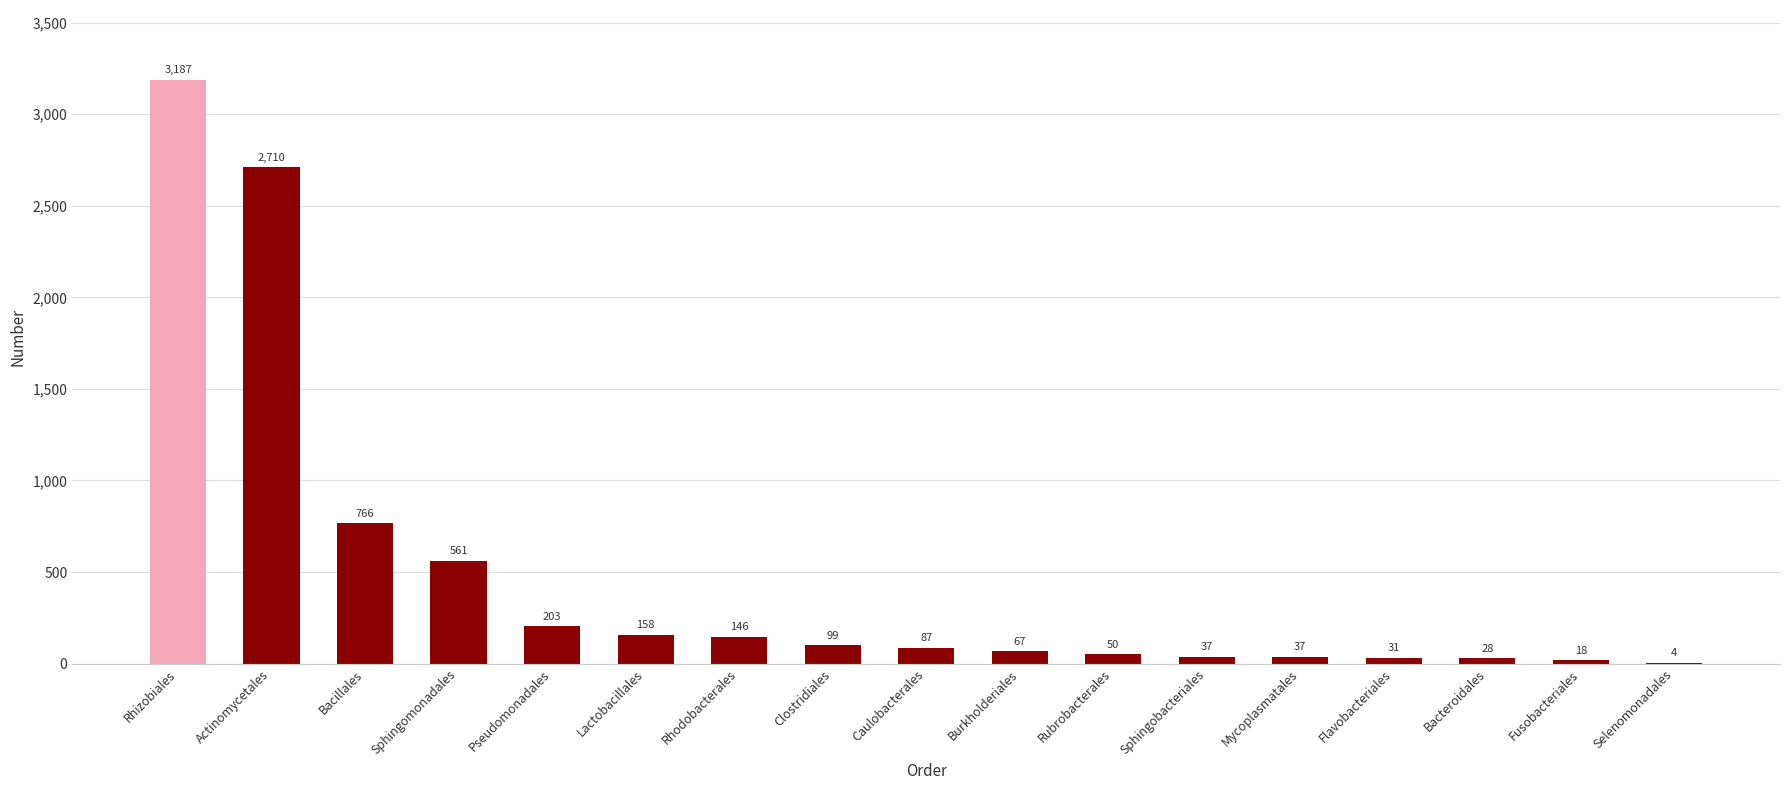

At which label is the value closest to 1595?

Bacillales